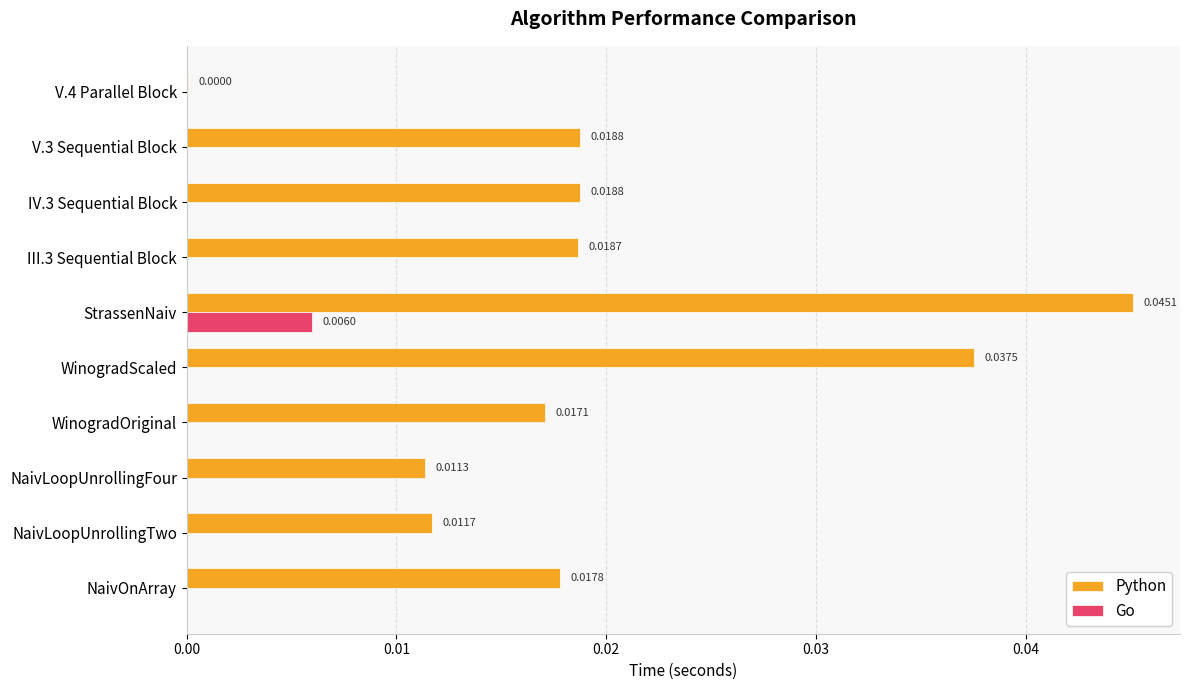

Is the value of Python at V.3 Sequential Block greater than the value of Go at NaivLoopUnrollingTwo?

Yes